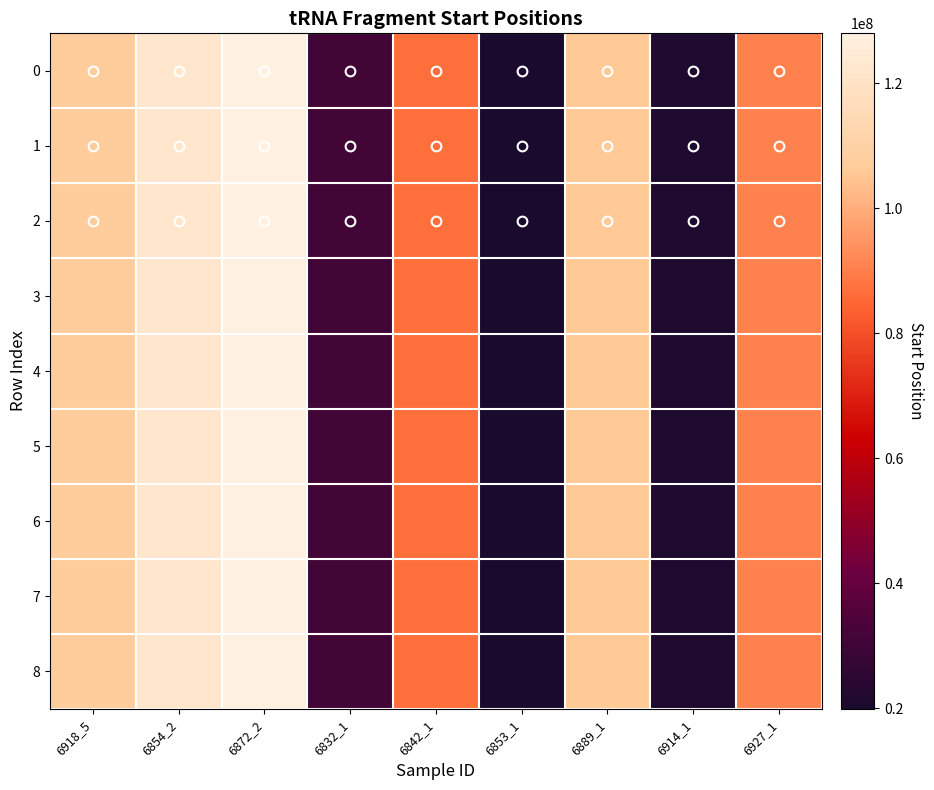

Rank the series at 6854_2 from highest to lowest value.

0, 1, 2, 3, 4, 5, 6, 7, 8